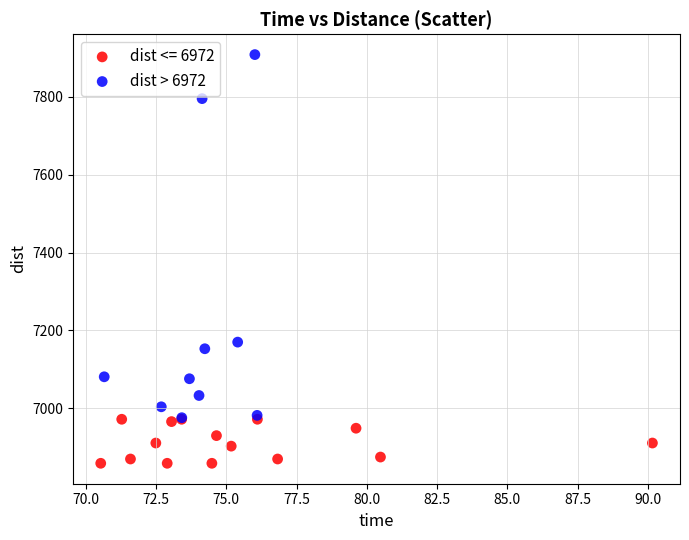

Which series has the widest spread of Y values?

dist > 6972